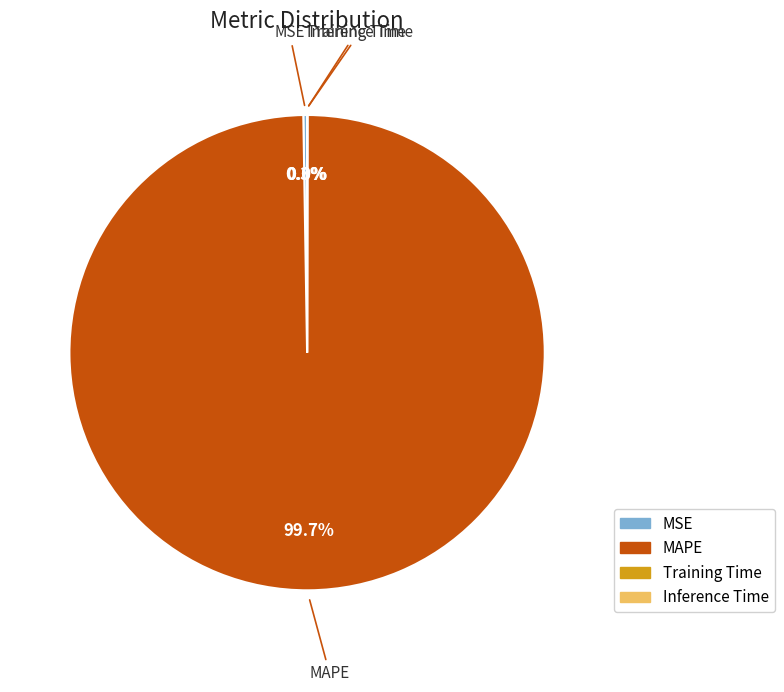

Is there a majority slice in this chart?

Yes